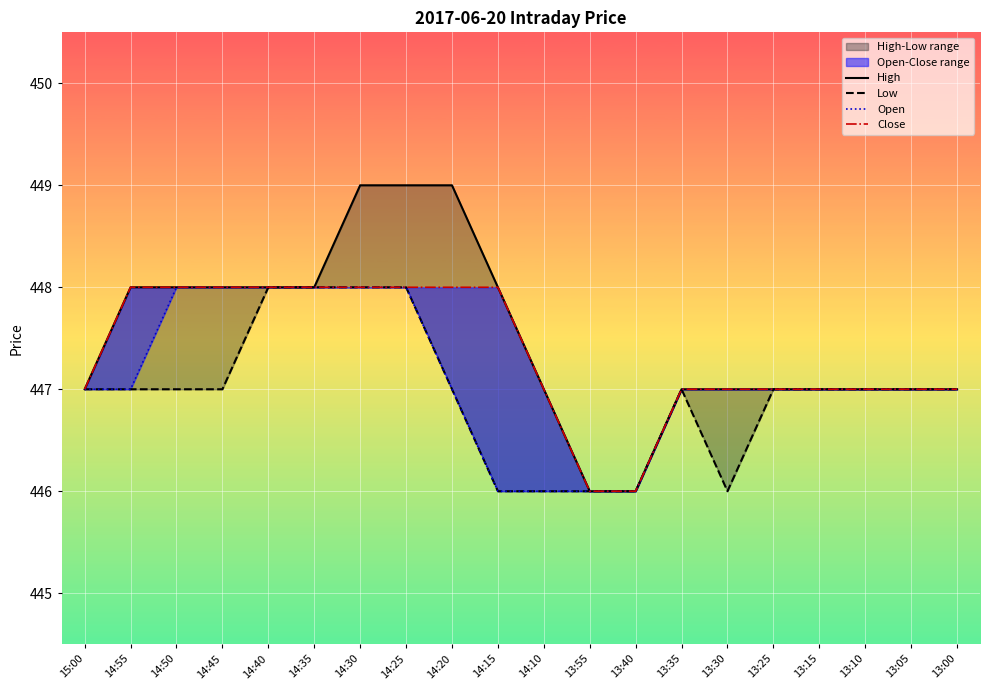

Reading left to right, transcribe all the data shown in this chart.

High: 447	448	448	448	448	448	449	449	449	448	447	446	446	447	447	447	447	447	447	447
Low: 447	447	447	447	448	448	448	448	447	446	446	446	446	447	446	447	447	447	447	447
Open: 447	447	448	448	448	448	448	448	447	446	446	446	446	447	447	447	447	447	447	447
Close: 447	448	448	448	448	448	448	448	448	448	447	446	446	447	447	447	447	447	447	447